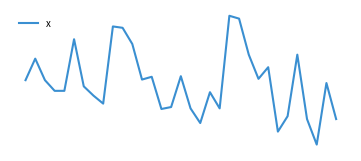

Reading left to right, list all the values displayed in this chart.

0.0	1.5	-0.0	-0.8	-0.8	2.9	-0.4	-1.1	-1.7	3.8	3.7	2.6	0.0	0.2	-2.0	-1.9	0.3	-2.0	-3.0	-0.9	-2.0	4.6	4.4	1.8	0.1	0.9	-3.6	-2.6	1.8	-2.8	-4.6	-0.2	-2.8